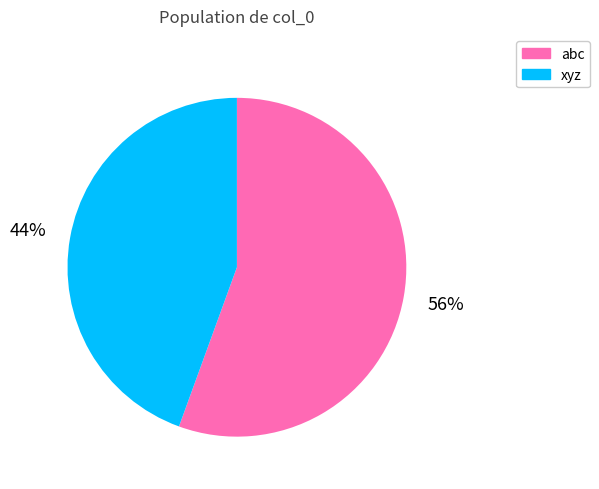

To the nearest percent, what percentage of the pie is abc?

56%